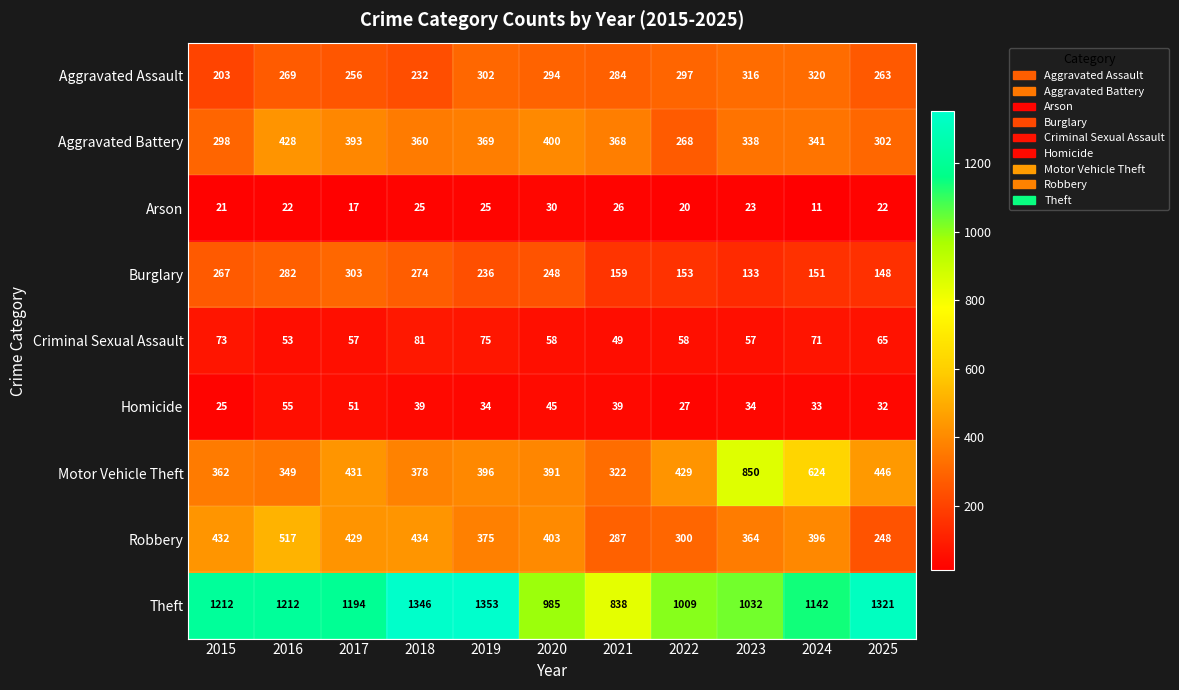

Is it true that Homicide equals 7 at 2015?

False